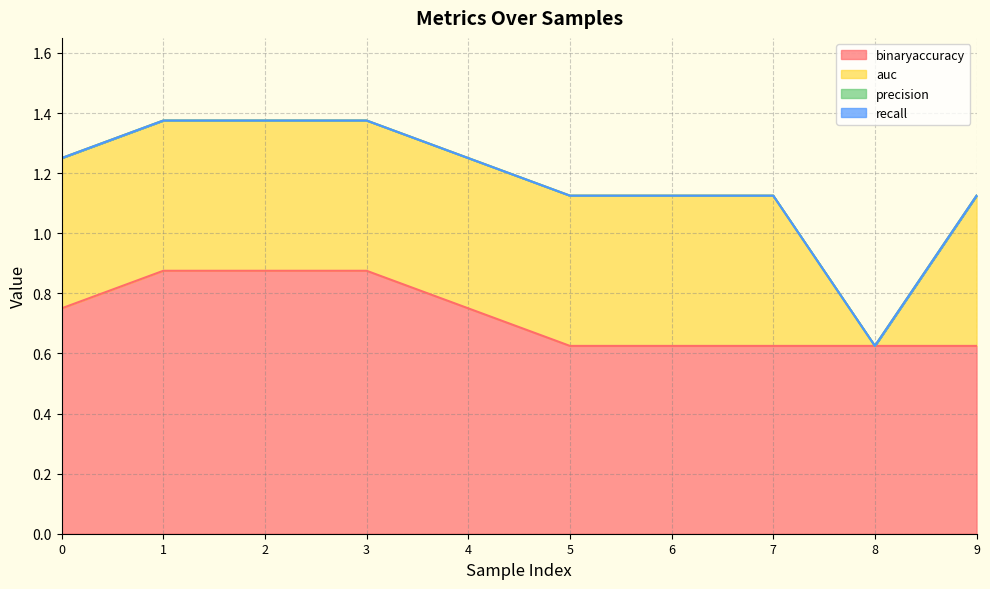

What is the total value across all series at 5?

1.1